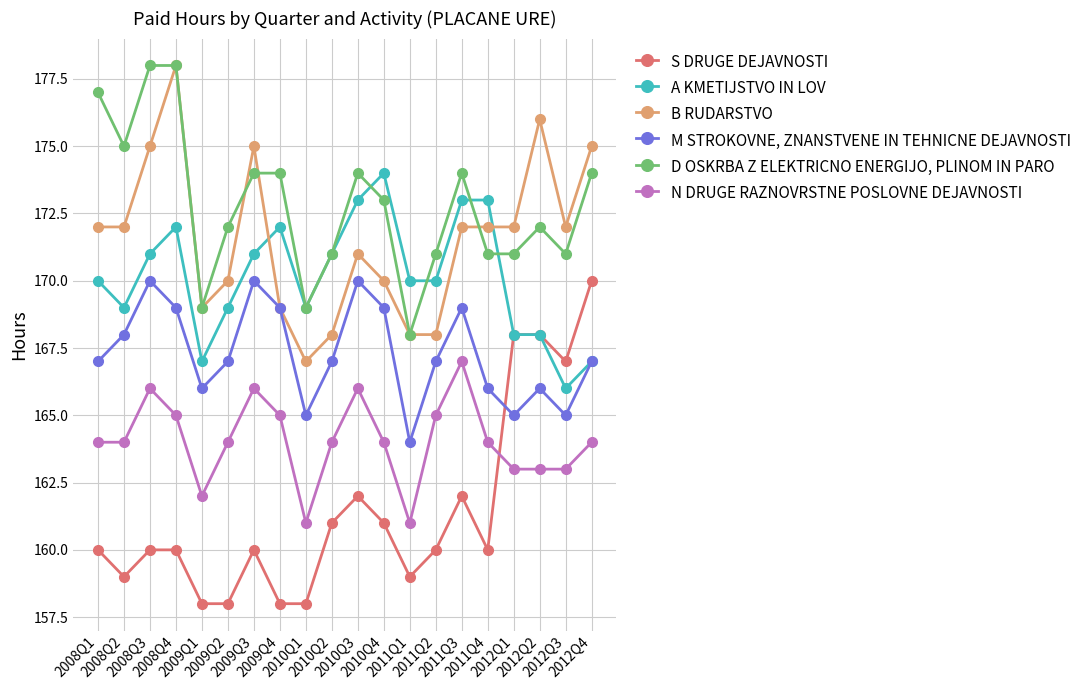

True or false: B RUDARSTVO has more than 2 interior local peaks.

True